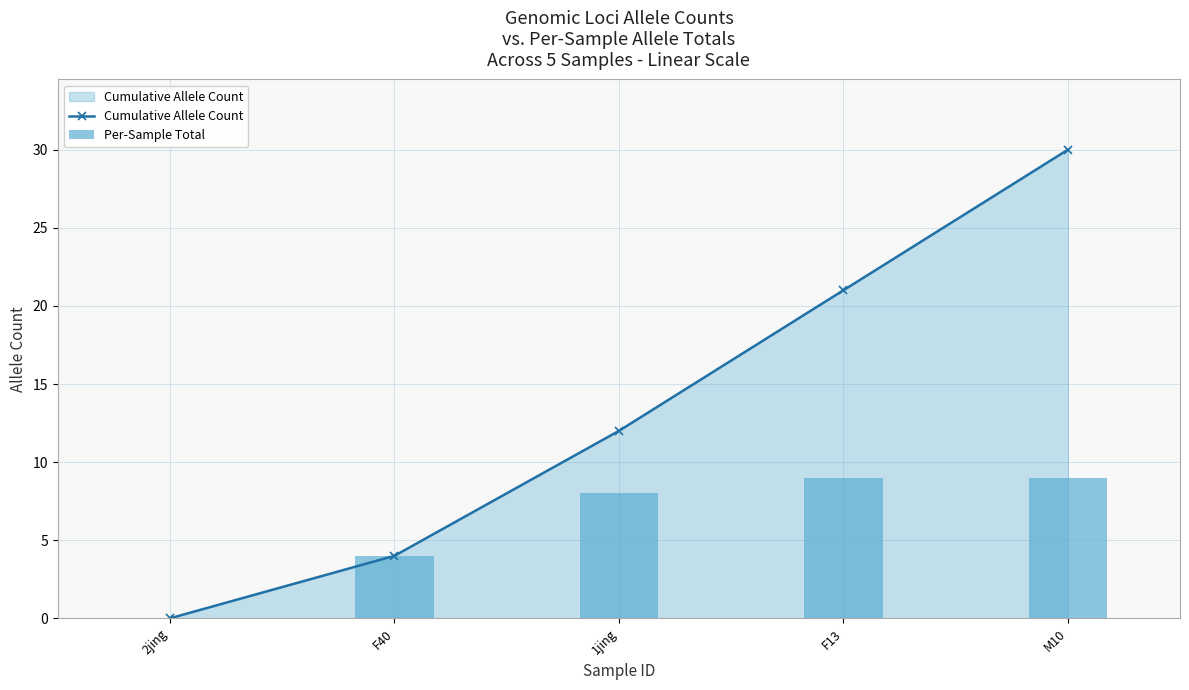

What position from the left is M10?

5